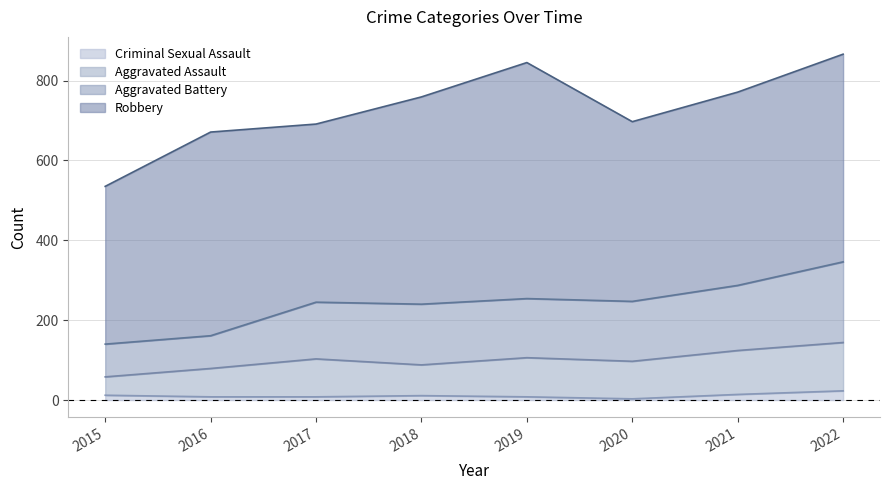

What is the difference between the maximum and minimum values in the Criminal Sexual Assault series?

20